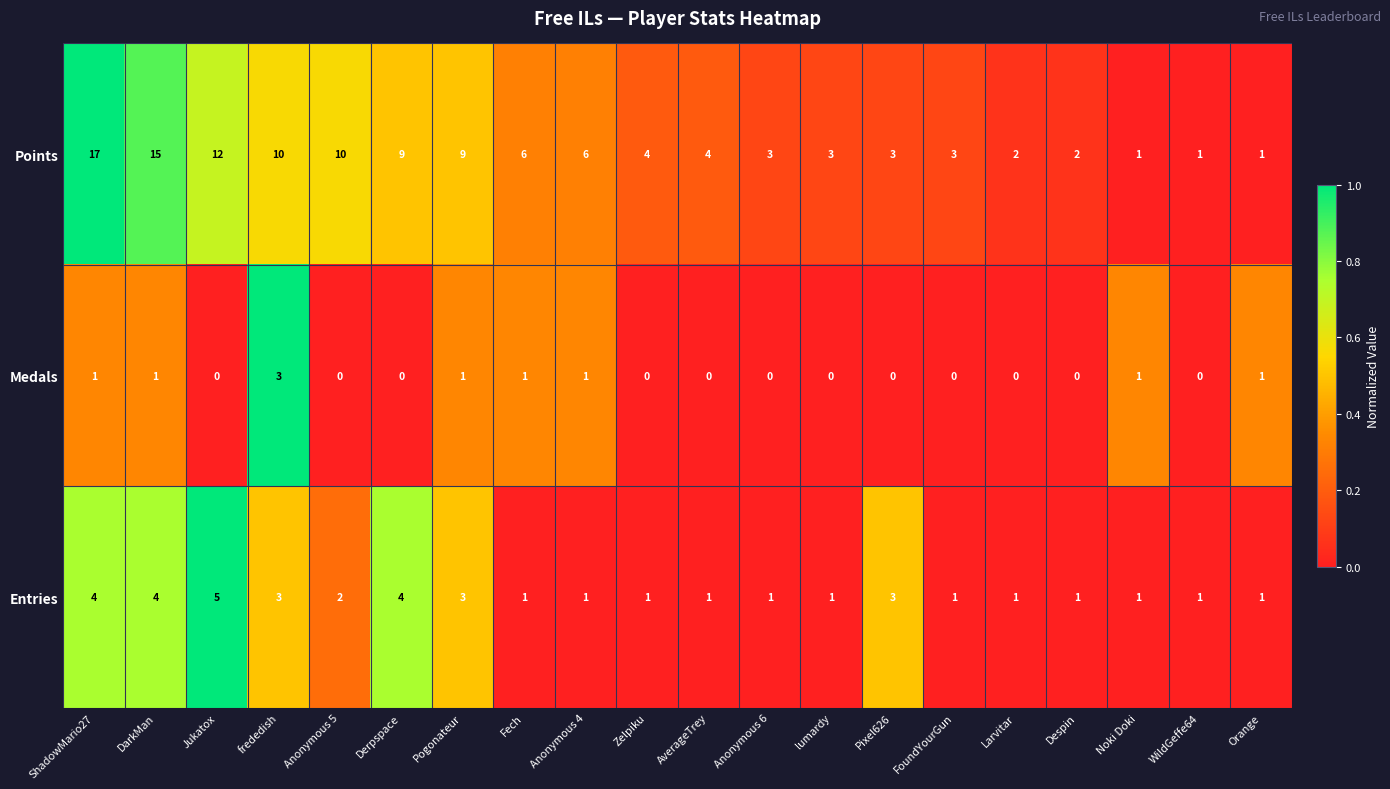

List the series in order of their overall mean, highest first.

Points, Entries, Medals